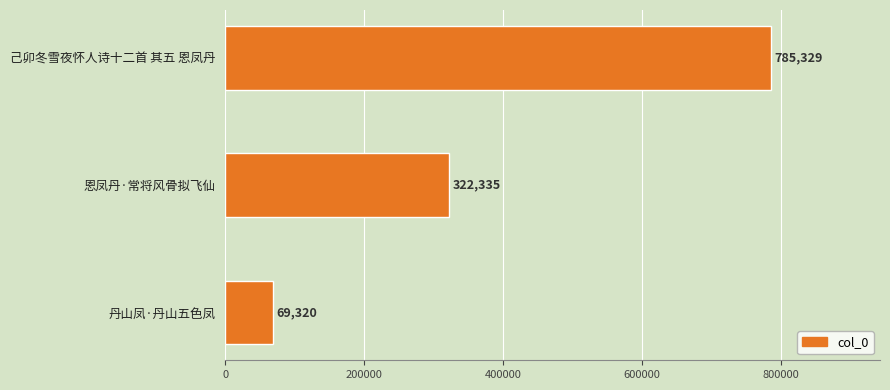

Which has a higher value, 丹山凤·丹山五色凤 or 恩凤丹·常将风骨拟飞仙?

恩凤丹·常将风骨拟飞仙